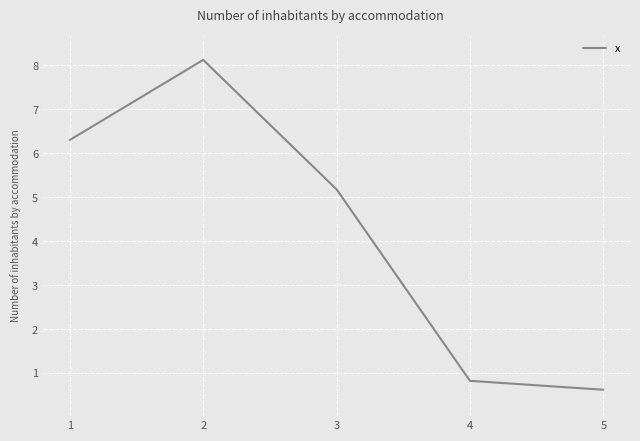

List the labels in order of value, smallest first.

5, 4, 3, 1, 2